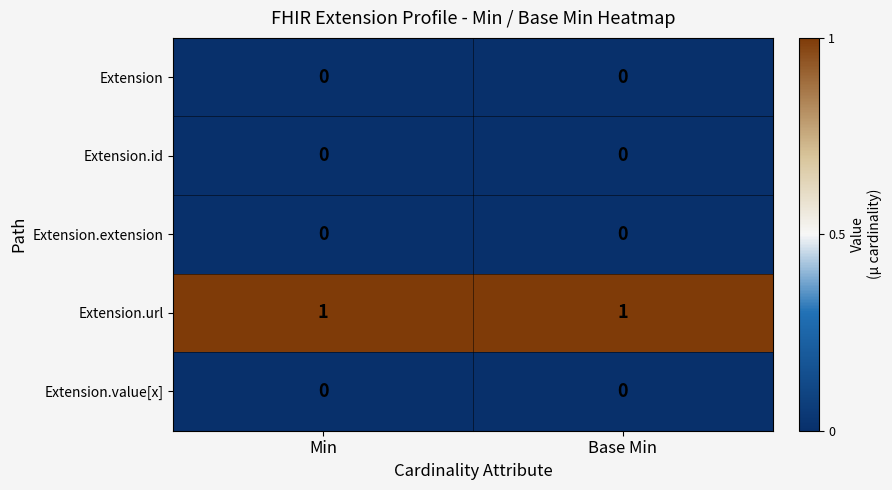

Is it true that Extension equals 0 at Base Min?

True